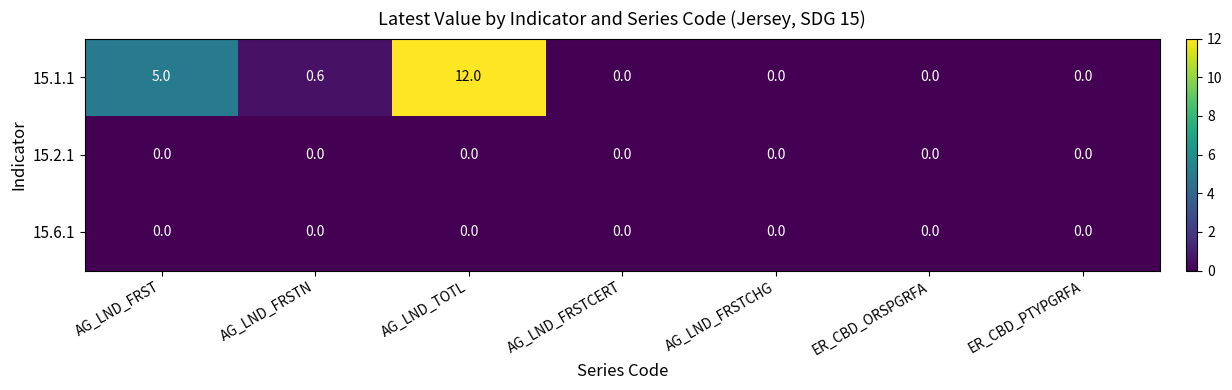

Which series changed the most between AG_LND_FRSTN and AG_LND_FRSTCHG?

15.1.1